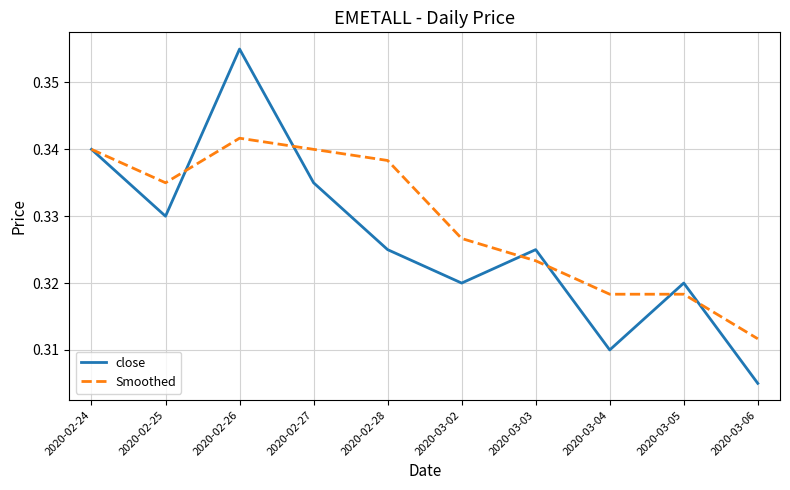

What position from the left is 2020-03-03?

7